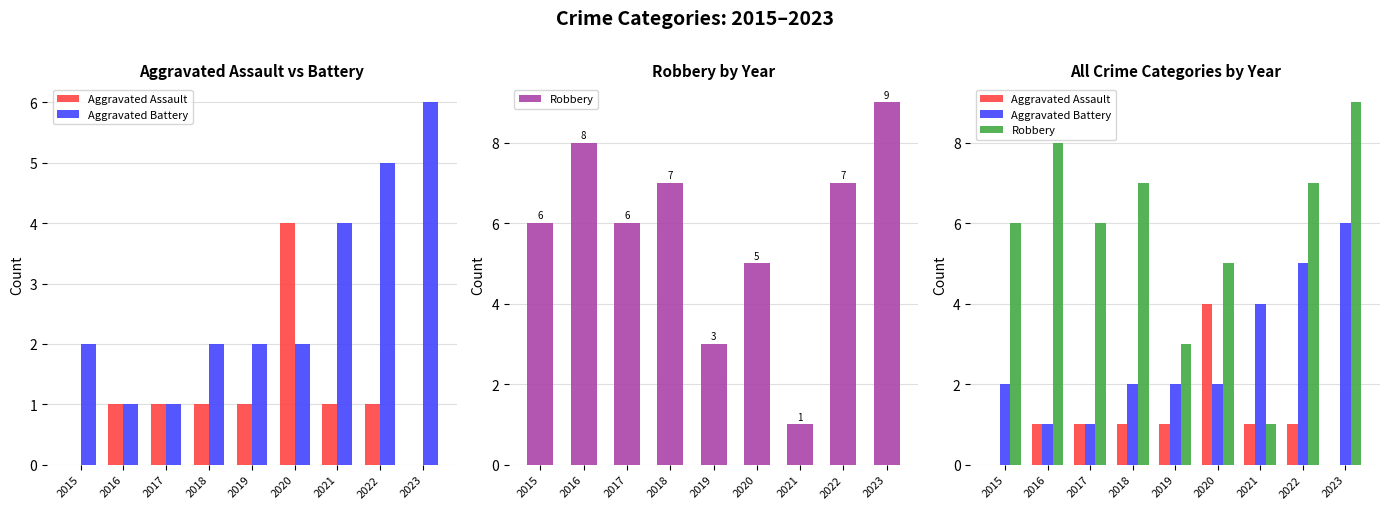

The value of Robbery at 2020 is 5. True or false?

True